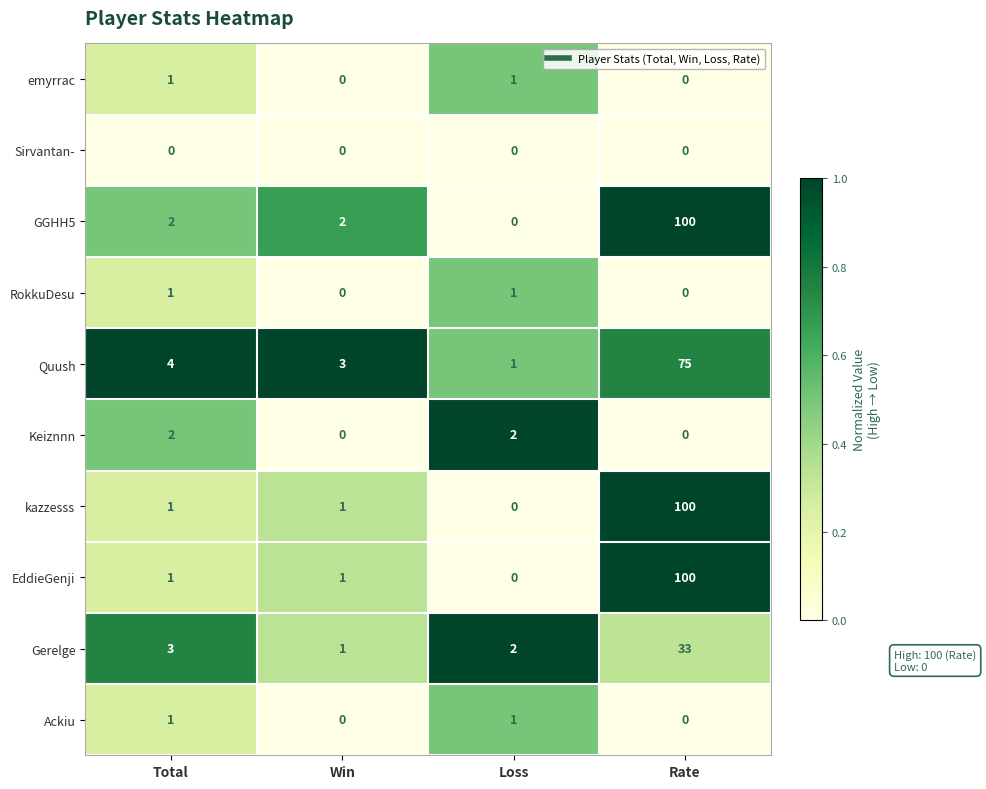

What is the maximum value shown in the chart?

100